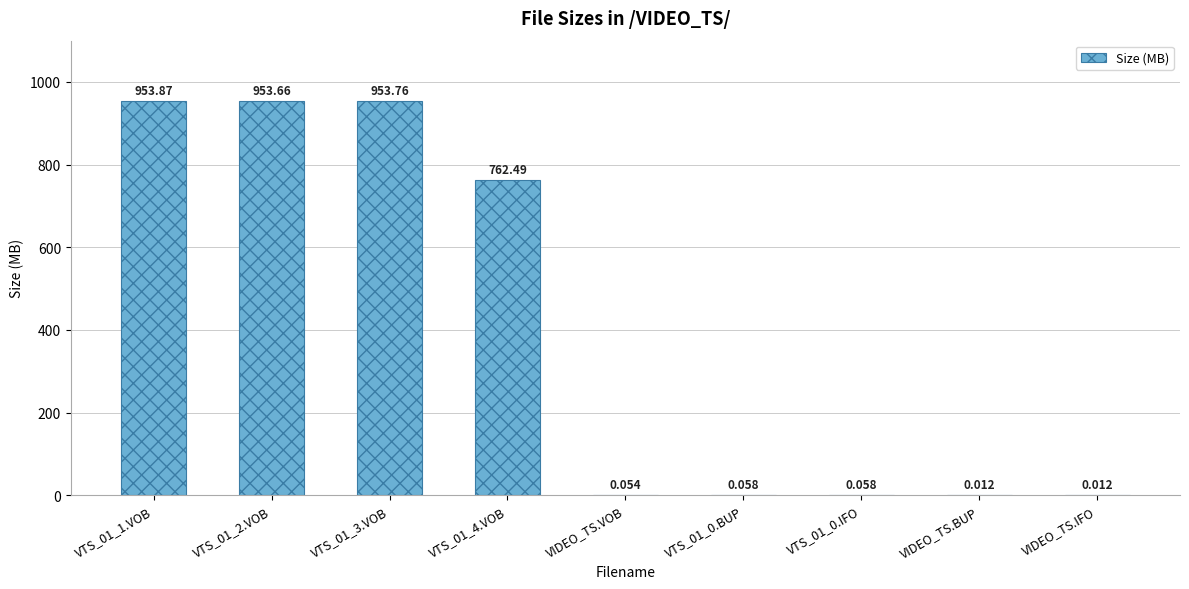

How many data points does each series have?

9